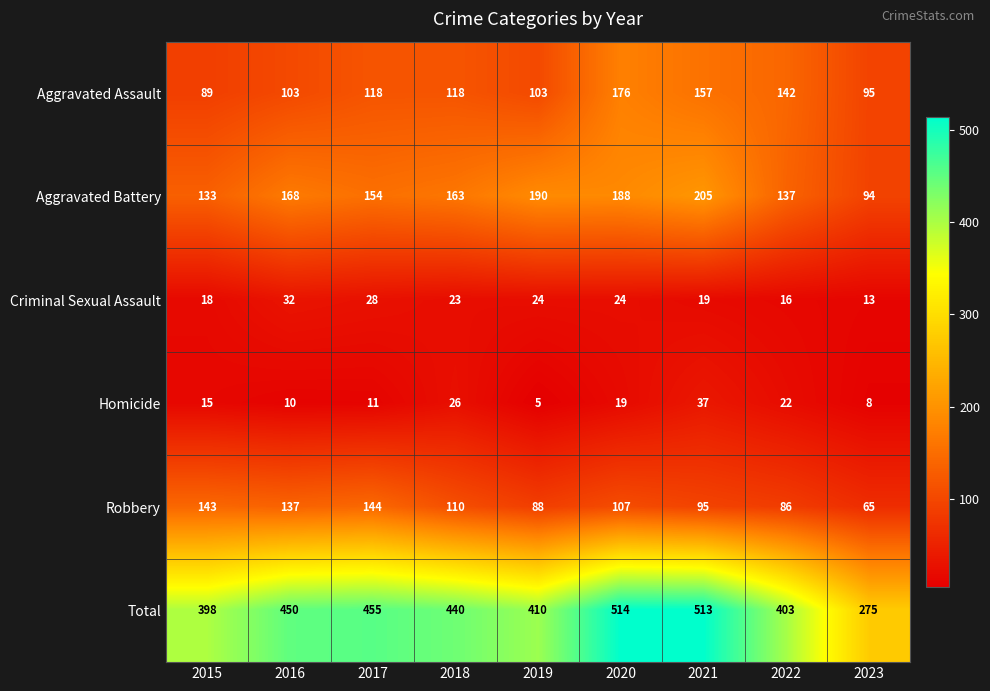

What value does the Robbery series have at 2015, to the nearest 5?

145